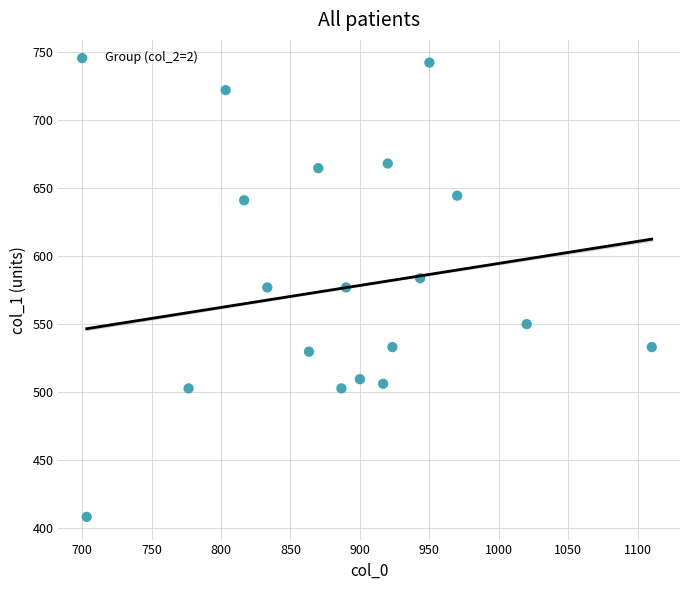

What is the range of Y values (max minus min)?

334.1